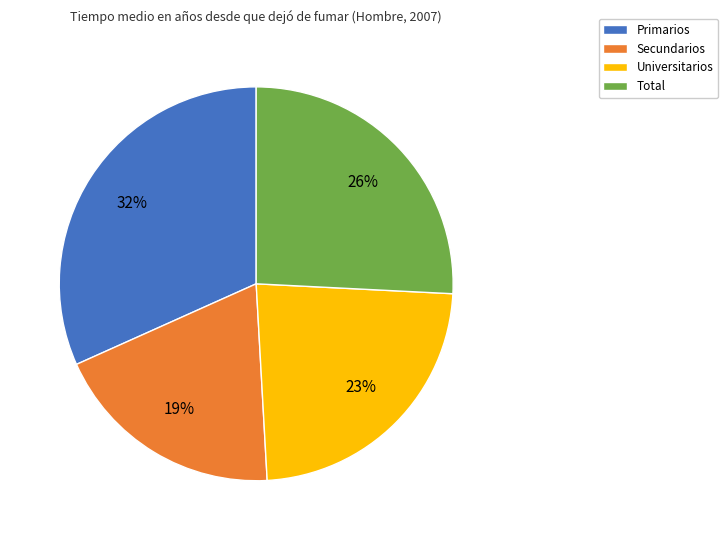

Does Secundarios represent more than half of the total?

No